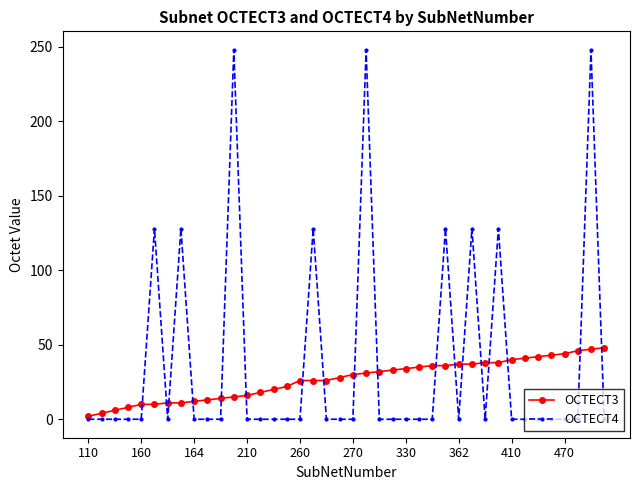

Which series has the largest total across all categories?

OCTECT4